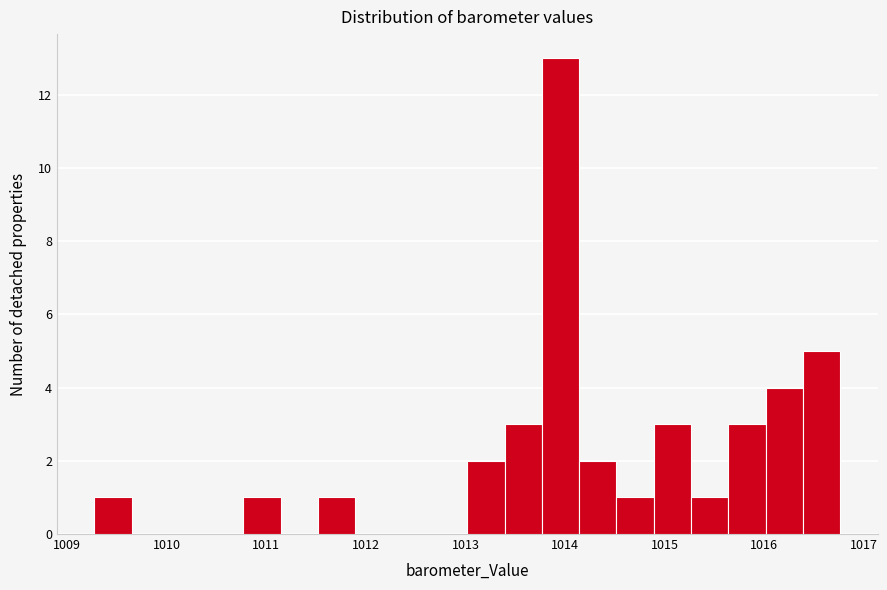

Read against the x-axis, roughly where is the centre of the tallest bar?

1014.0